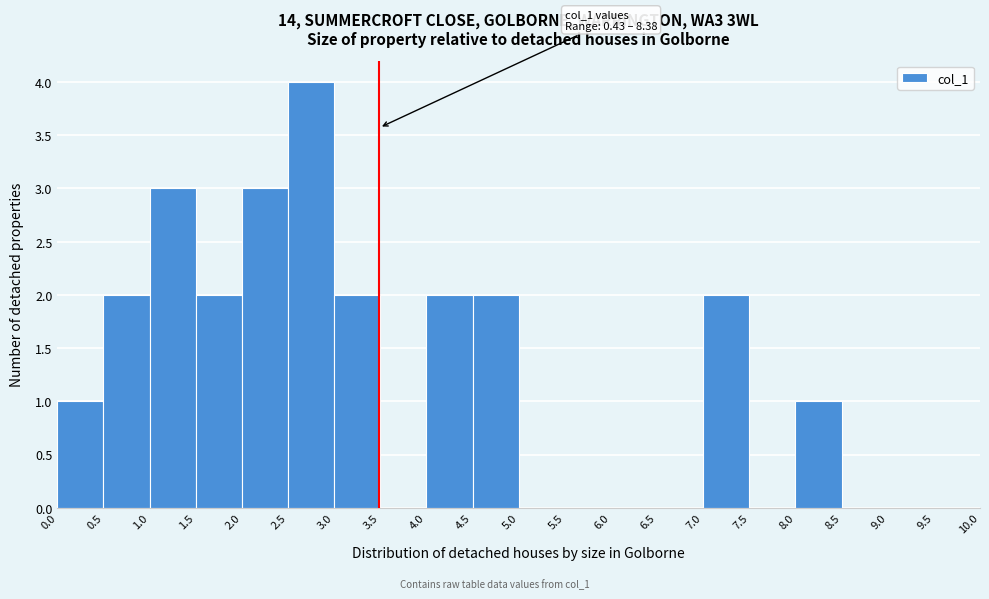

Which range on the x-axis has the tallest bar?

2.5 to 3.0